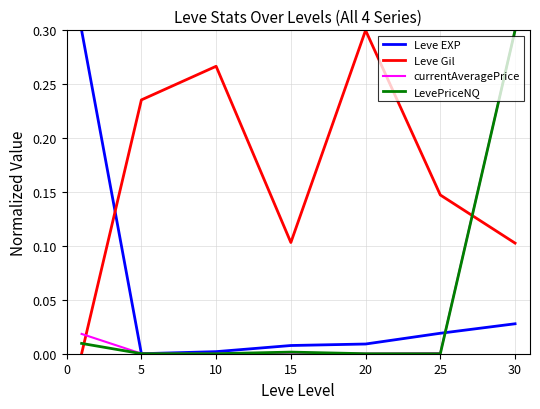

Which series has the largest total across all categories?

Leve Gil